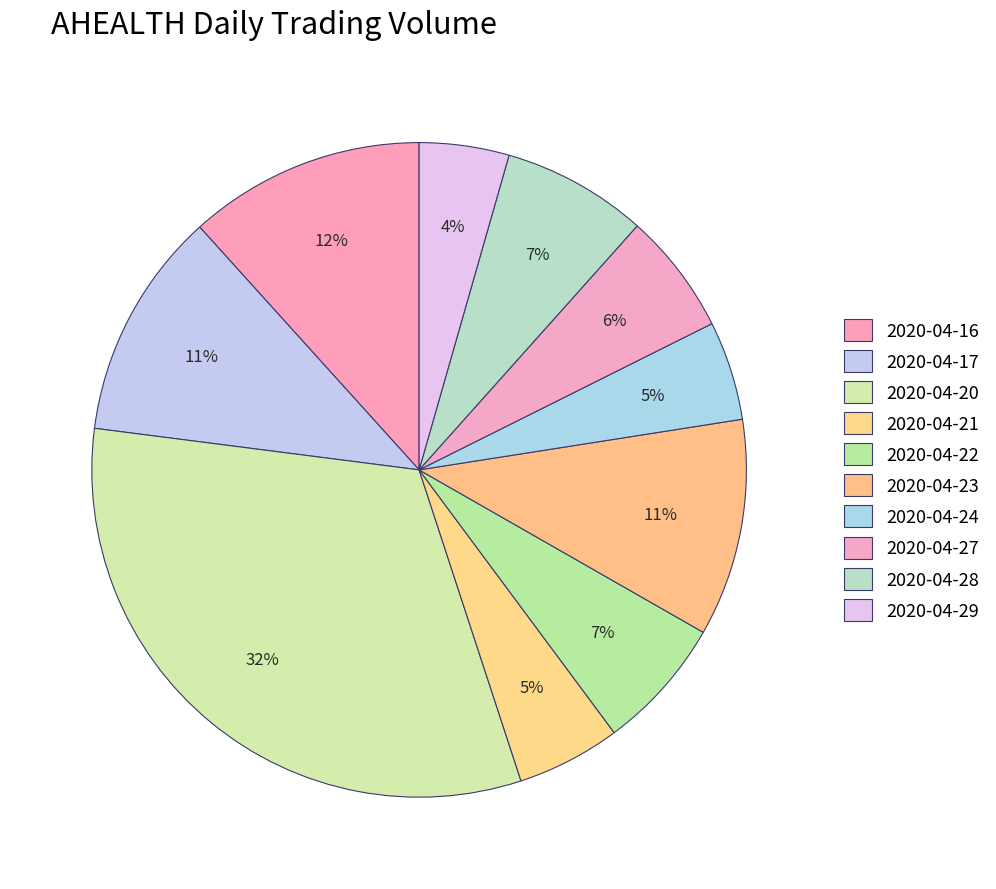

What is the total percentage of 2020-04-17 and 2020-04-21?

16.4%